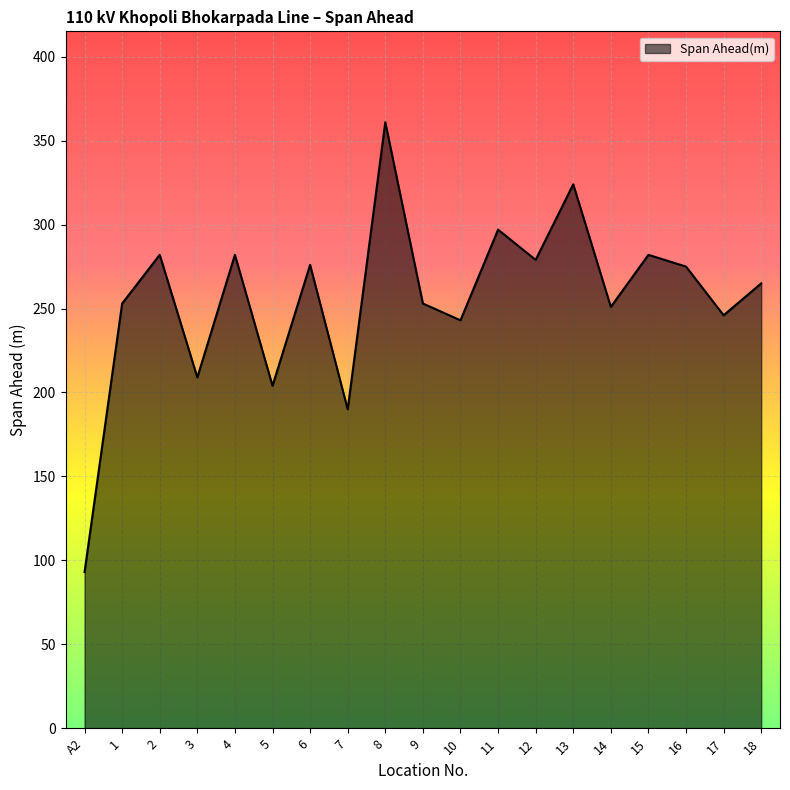

What is the average value?

256